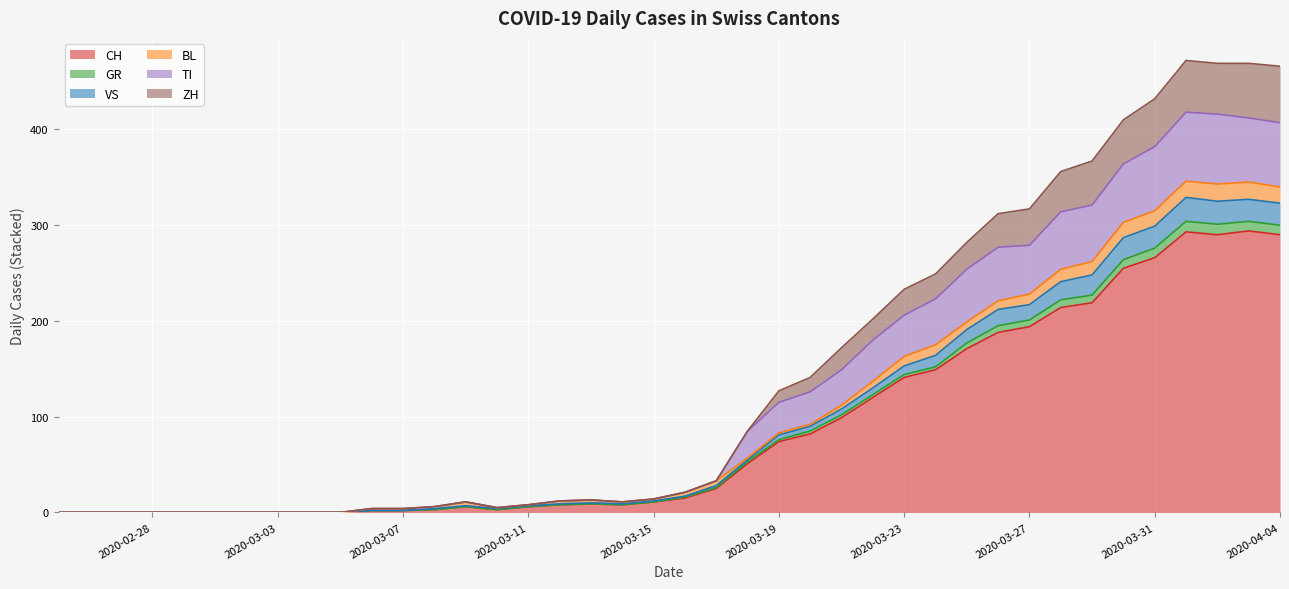

What is the highest value of the CH series?

294